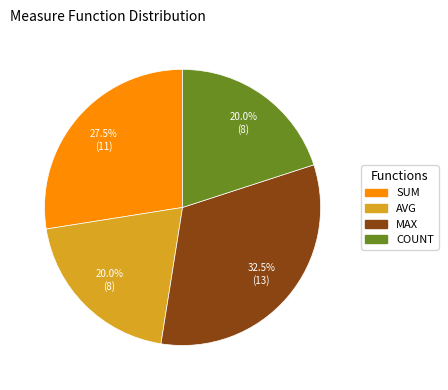

Does any single category account for the majority?

No